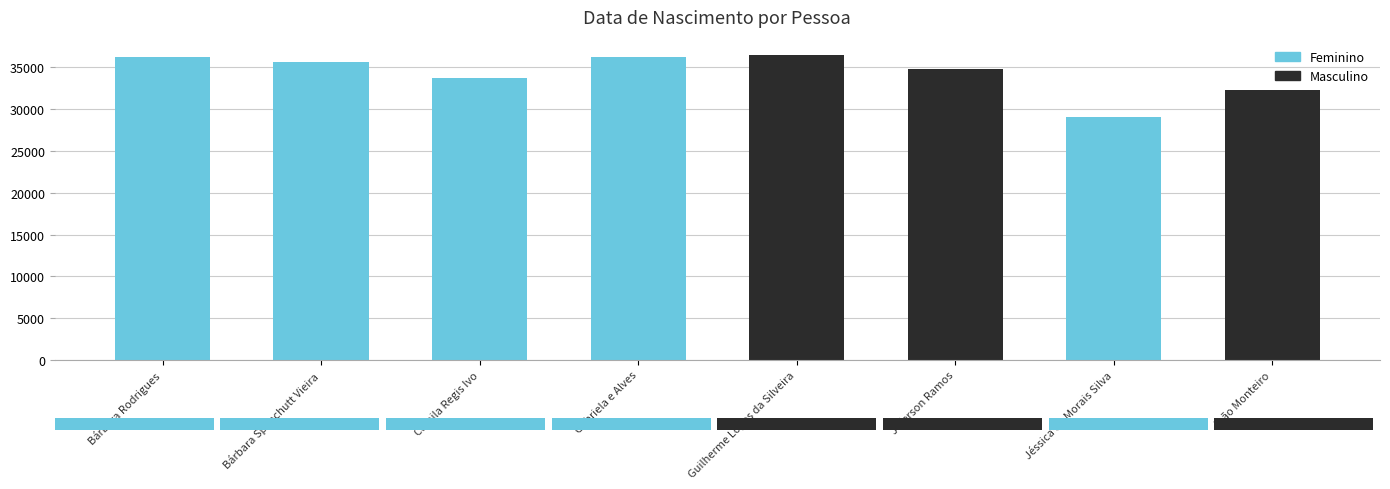

Reading left to right, list all the values displayed in this chart.

36233	35703	33786	36289	36494	34826	29114	32259